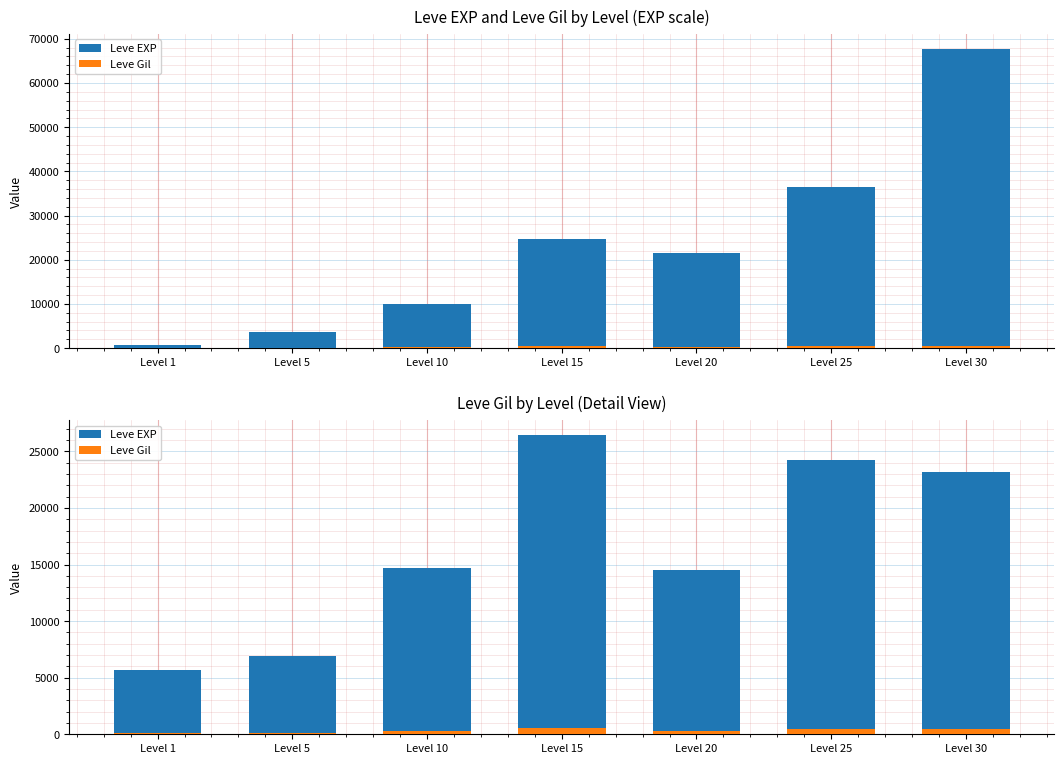

Reading left to right, extract all data points from this chart.

Leve EXP: 5650	6950	14650	26450	14500	24250	23150
Leve Gil: 113	139	293	529	290	485	463